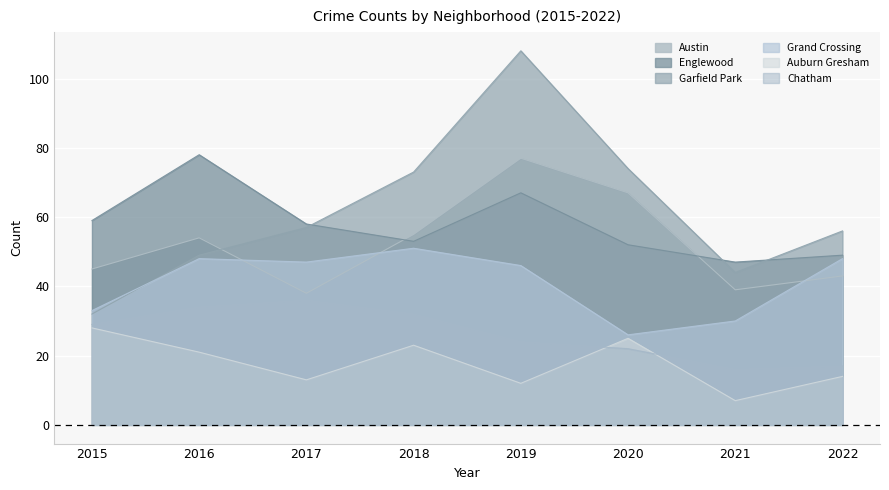

True or false: Chatham and Englewood cross at least once.

False